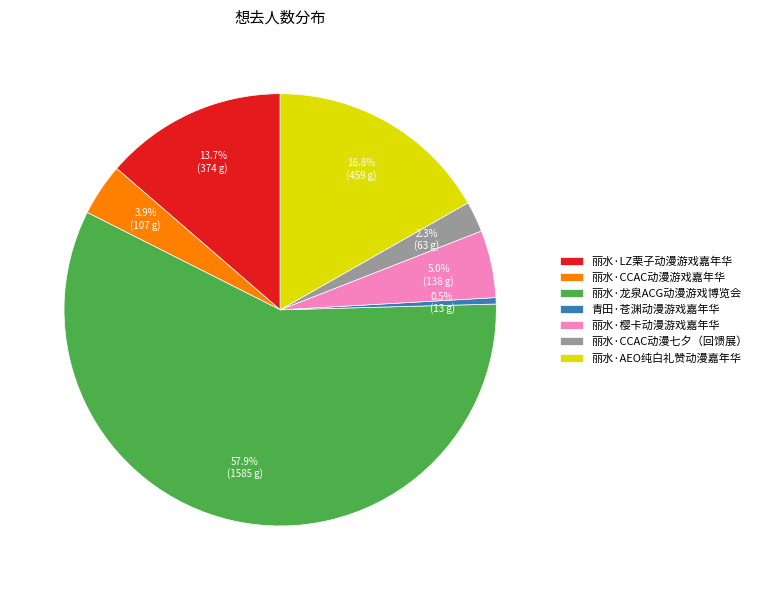

What percentage is the 丽水·CCAC动漫七夕（回馈展） slice, to the nearest percent?

2%